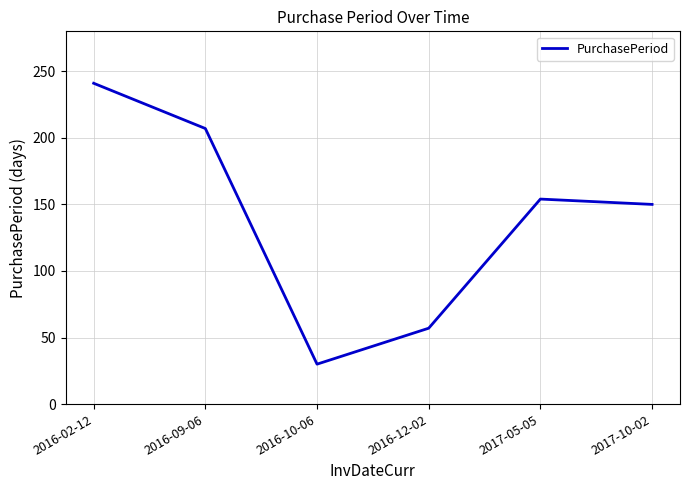

What is the sum of all values?

839